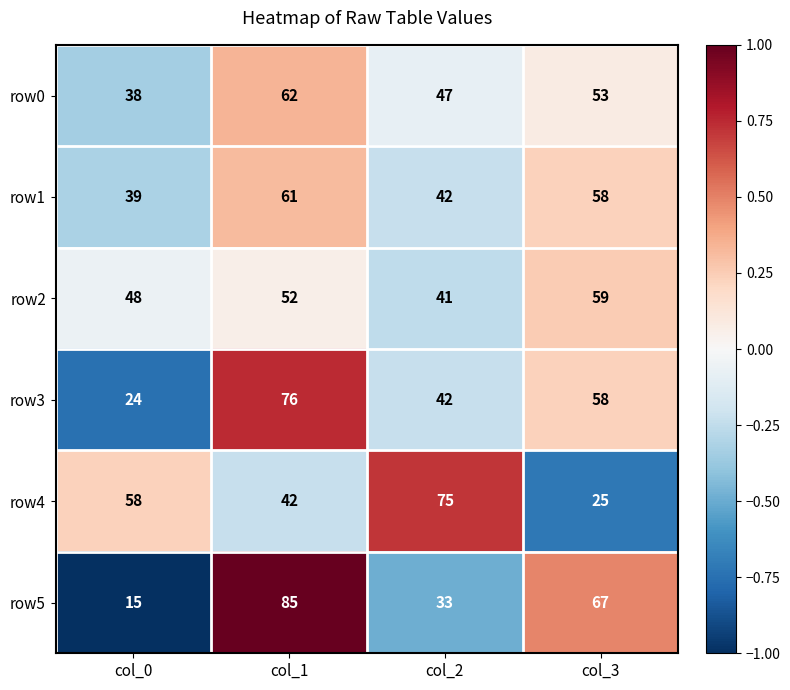

How many data points in row1 are less than 58?

2